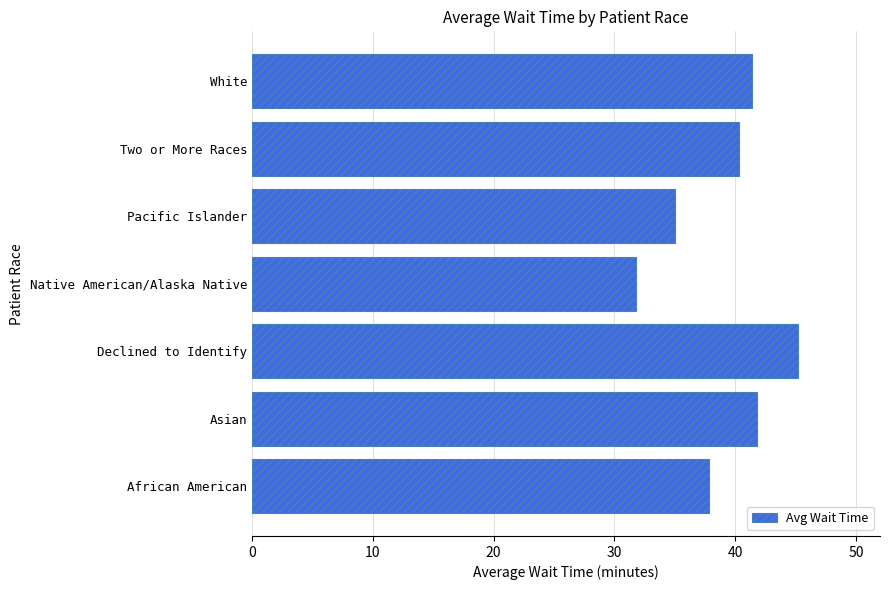

List the labels in order of value, largest first.

Declined to Identify, Asian, White, Two or More Races, African American, Pacific Islander, Native American/Alaska Native